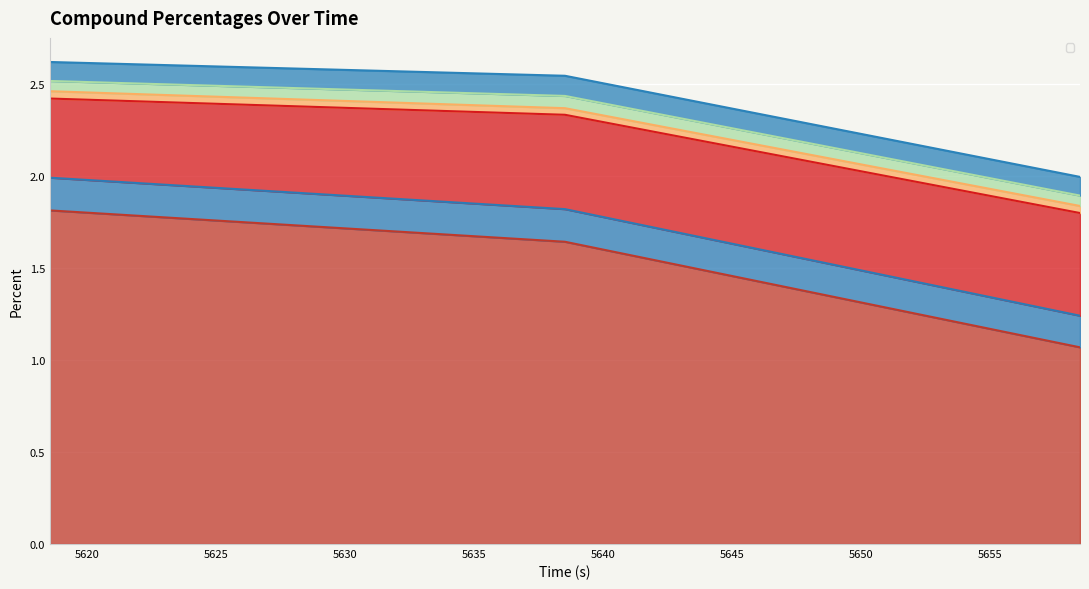

Is the value of acetaldehydePercent at 5618.562 greater than the value of 2buteneEPercent at 5658.5?

No